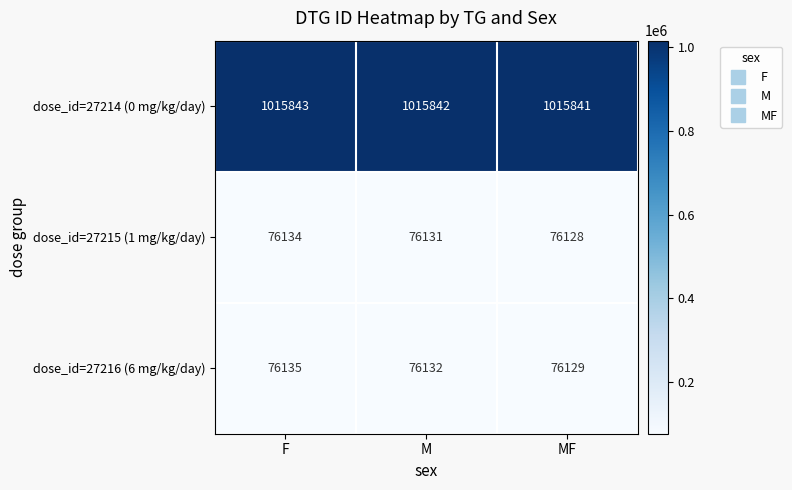

What is the difference between the highest and lowest values at F?

939709